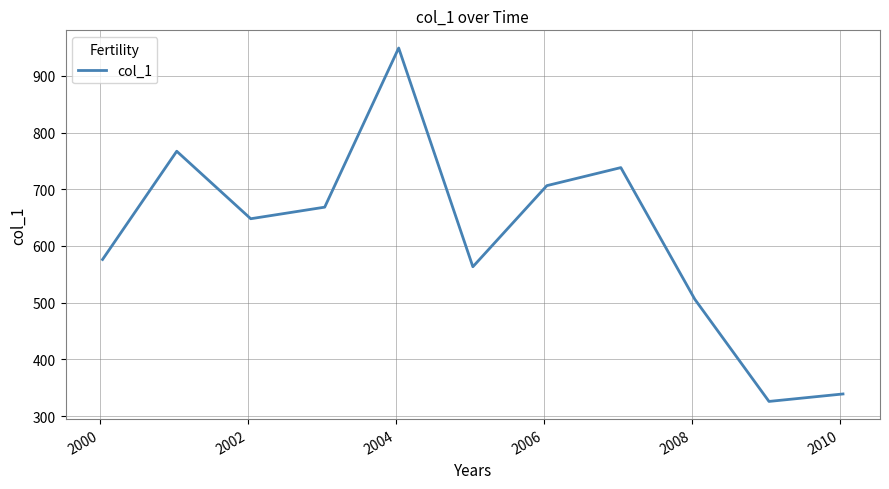

Reading right to left, list all the values displayed in this chart.

338.9	325.7	505.9	738.2	706.3	563.3	949.1	668.4	648.0	767.0	576.1